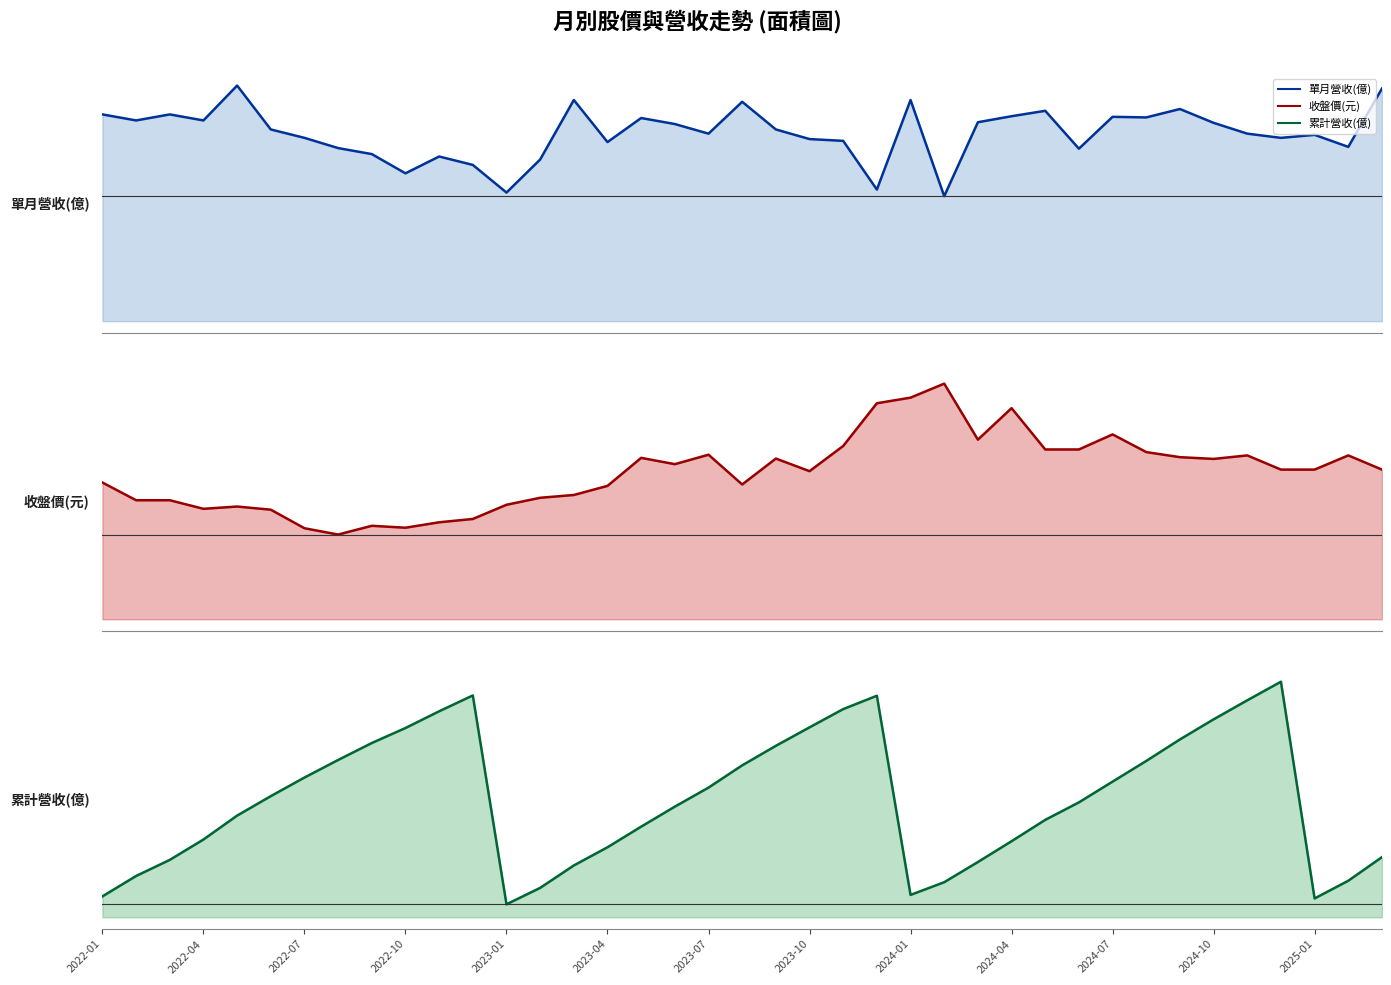

At 2022-01, list the series in order from smallest to largest.

單月營收(億), 累計營收(億), 收盤價(元)